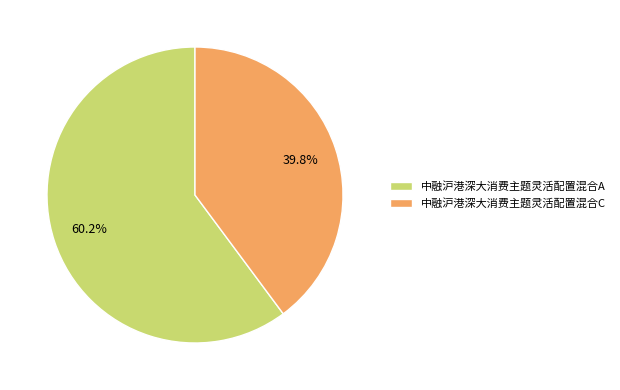

To the nearest percent, what percentage of the pie is 中融沪港深大消费主题灵活配置混合A?

60%